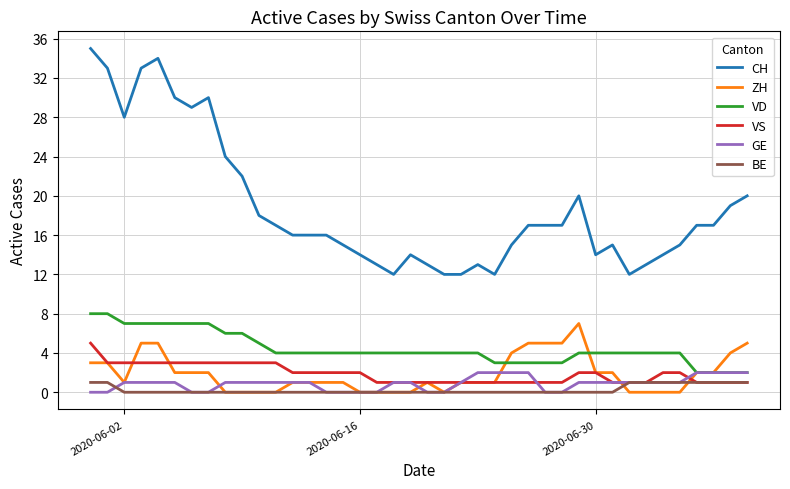

What is the minimum value for CH?

12